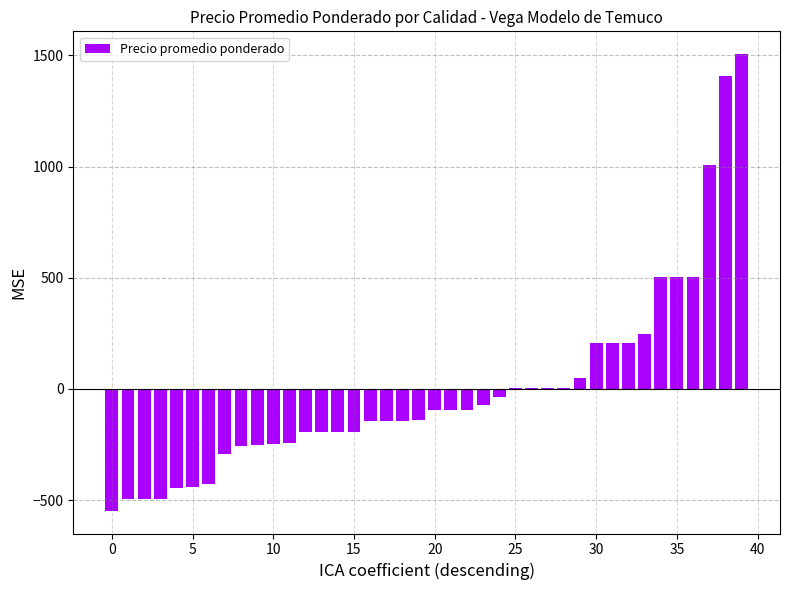

Are the bars horizontal?

No